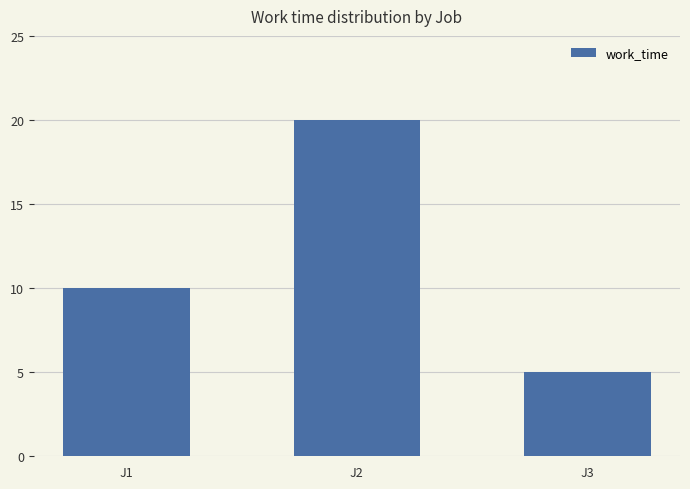

Reading left to right, transcribe all the data shown in this chart.

10	20	5